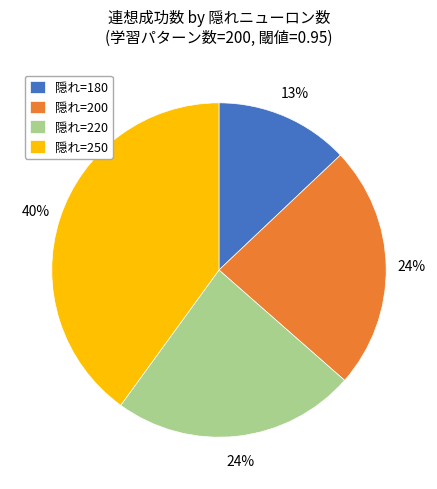

Is it true that 隠れ=220 is 15% of the pie?

False